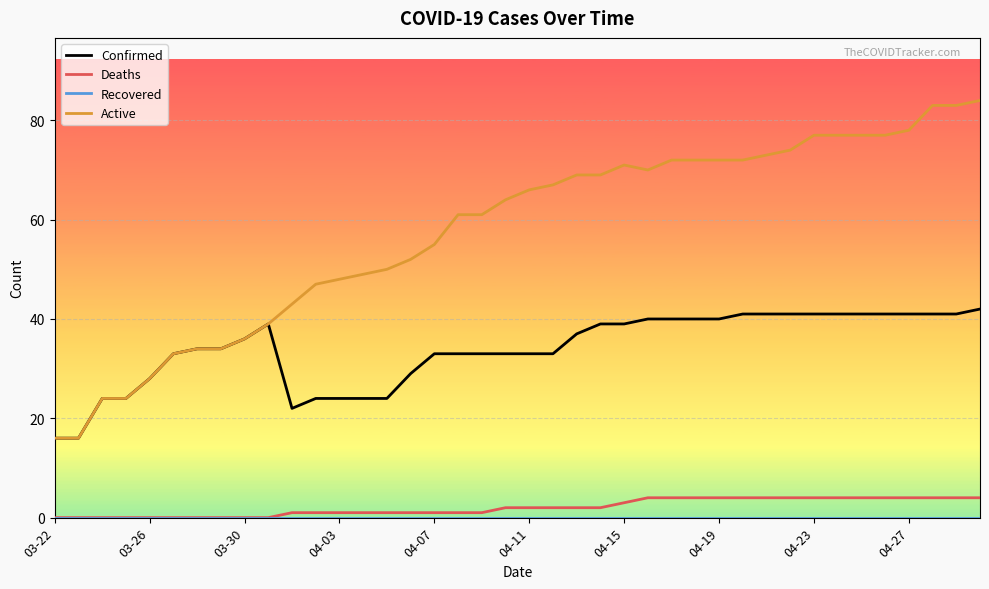

What is the difference between the second highest and minimum values in the Active series?

67